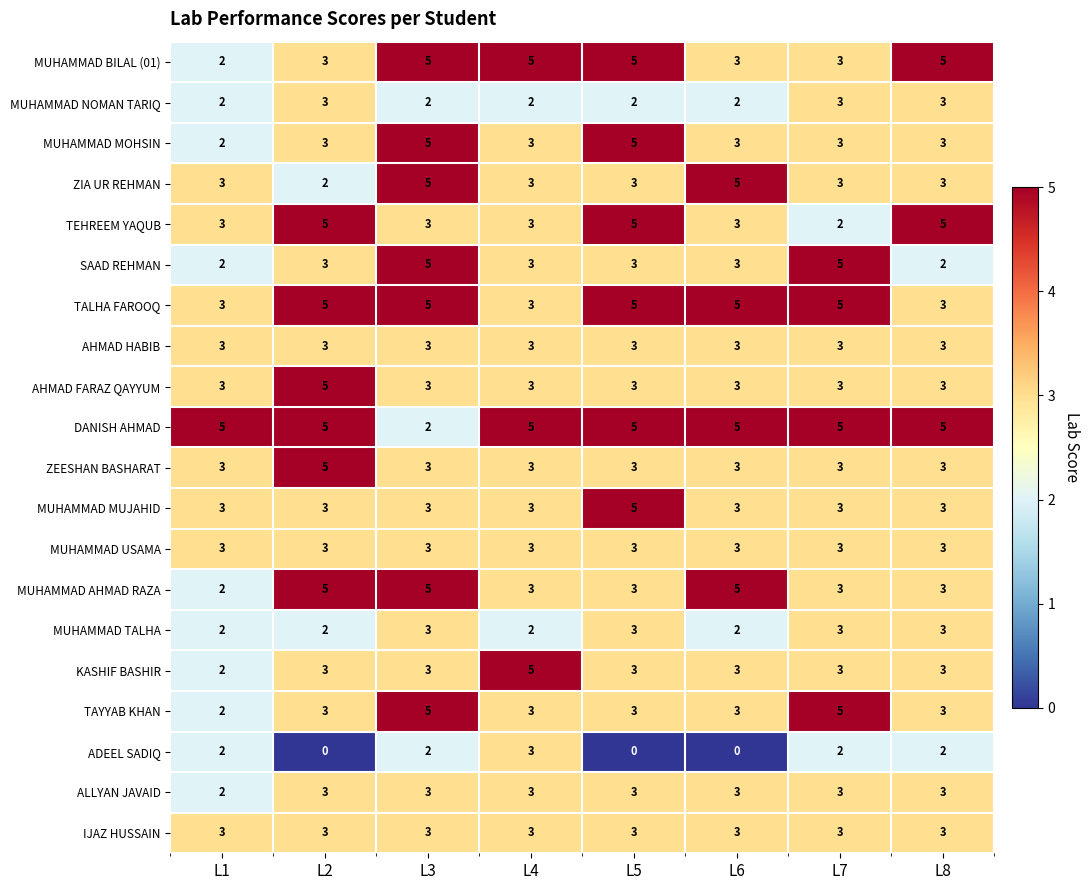

How many series are shown in this chart?

20